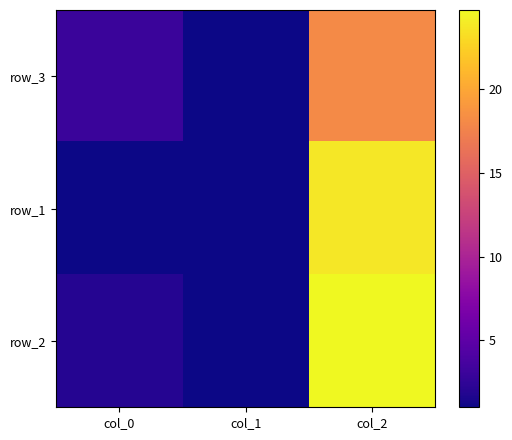

What is the sum of all row_2 values?

27.7